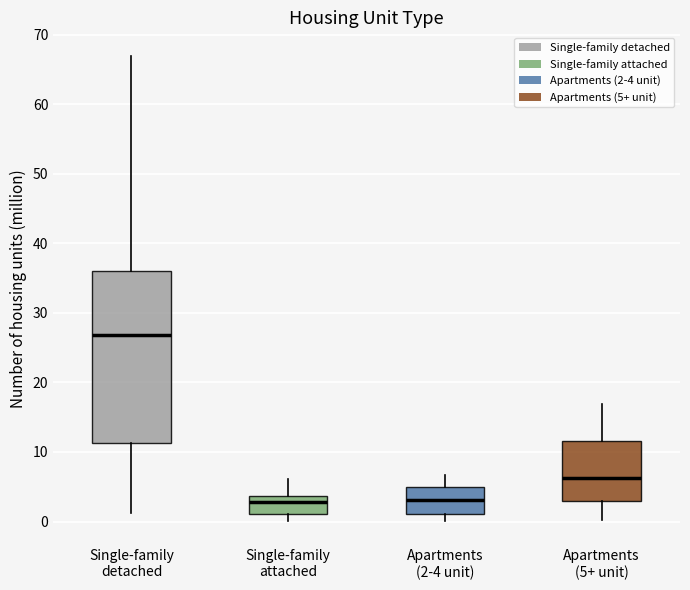

Where is the upper edge of the box for Apartments (2-4 unit) on the y-axis? The values are not printed on the chart, so give them approximately, as read against the axis.

5